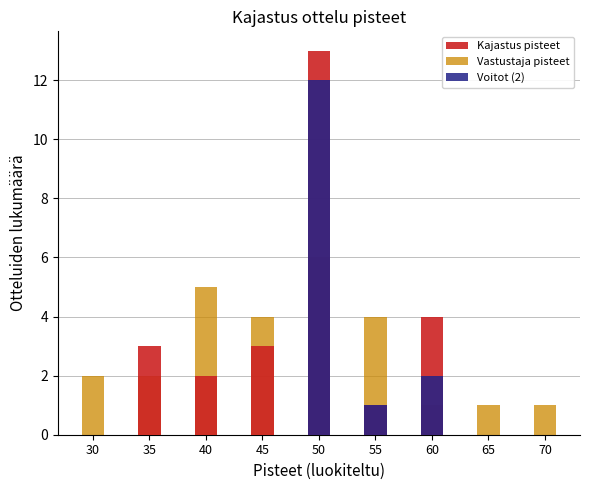

What is the average value of the Kajastus pisteet series?

3